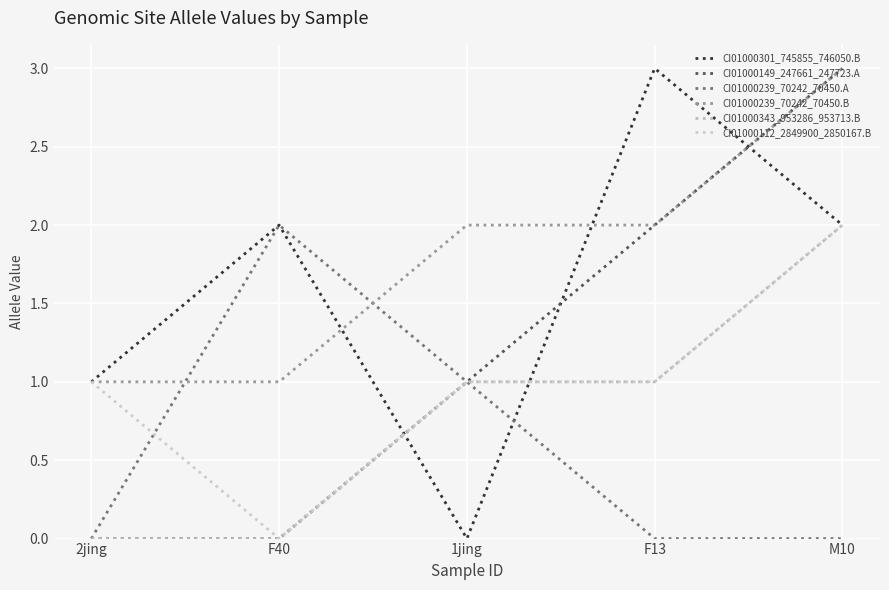

Does the chart display data point markers on the line(s)?

No